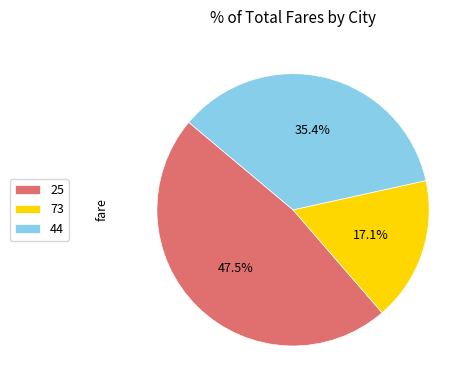

Combined, do 73 and 25 account for over 50%?

Yes